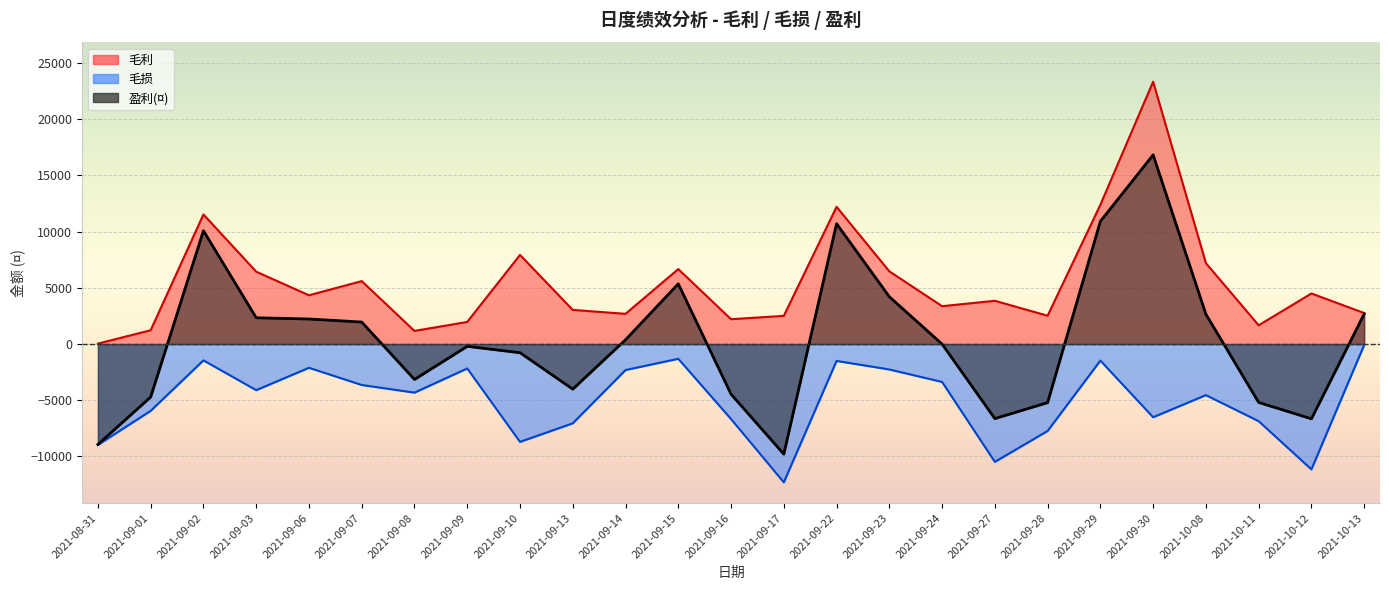

At which category is the sum across all series the highest?

2021-09-30